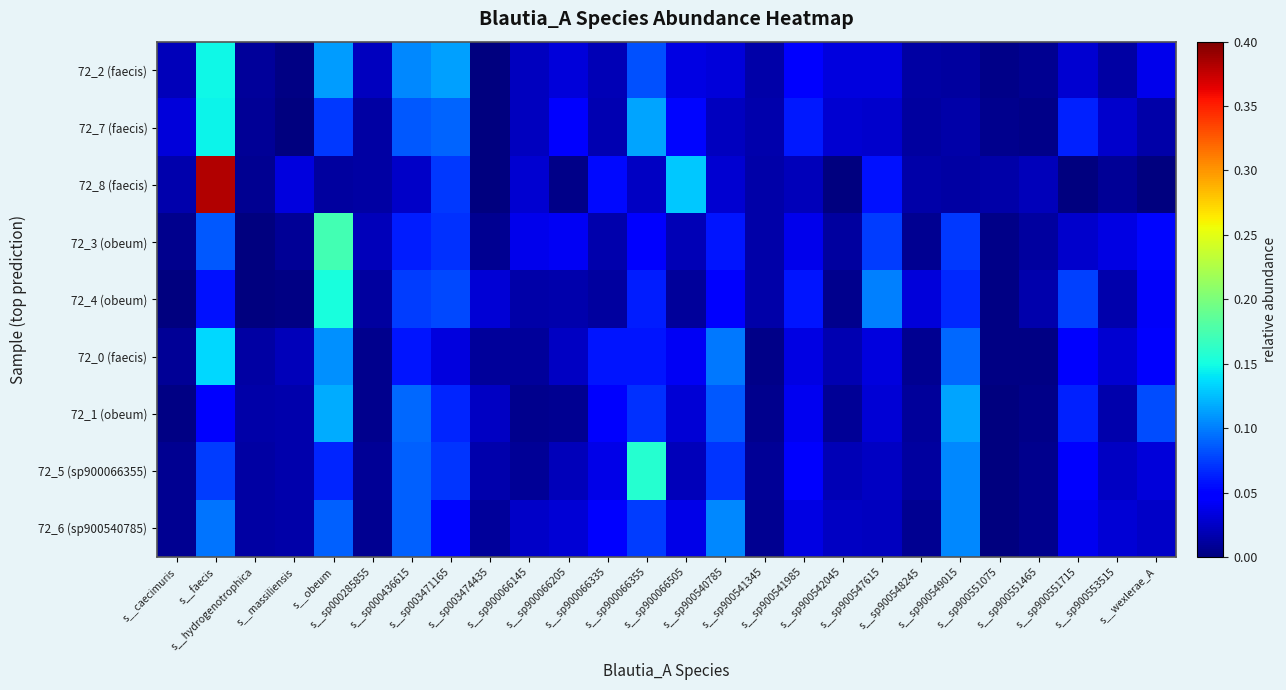

At which category is the sum across all series the highest?

s__faecis